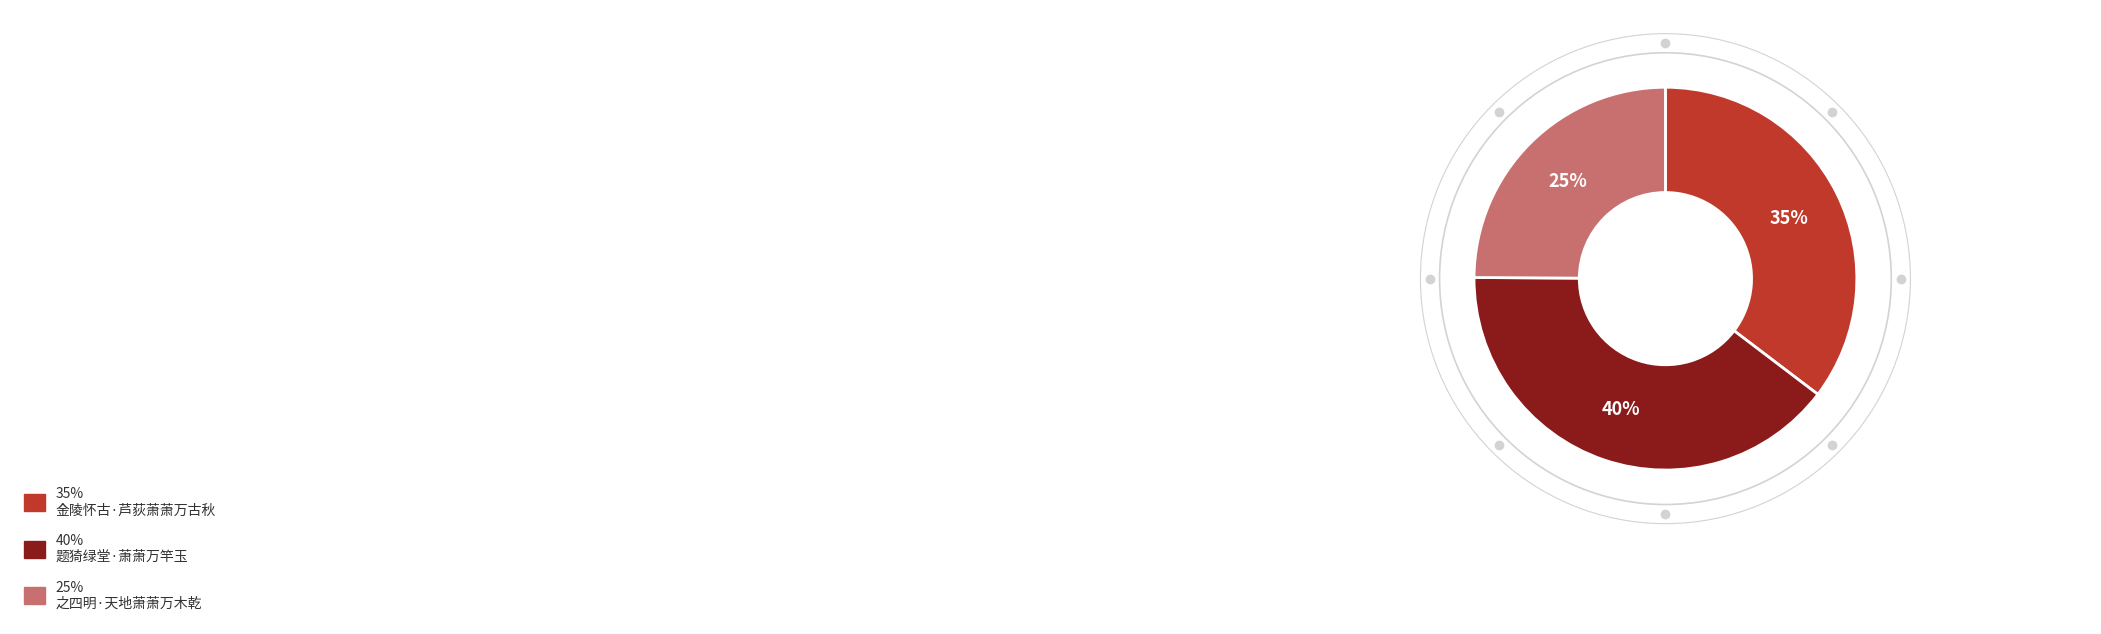

To the nearest percent, what is the average slice percentage?

33%